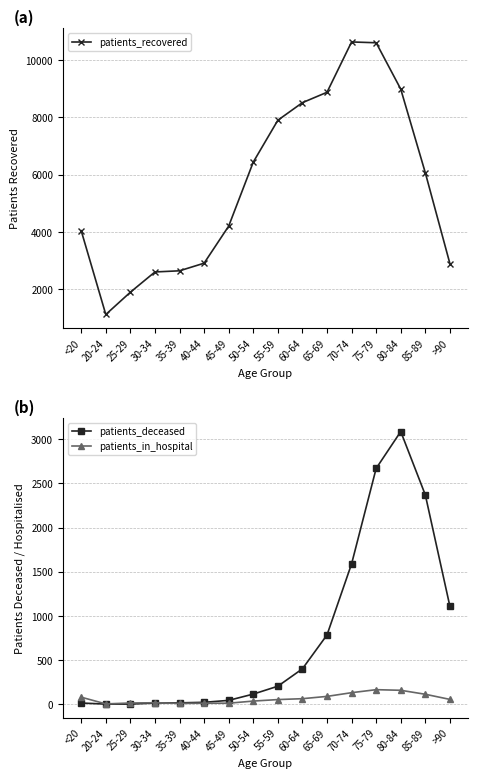

How many data points in patients_recovered are less than 6065?

8